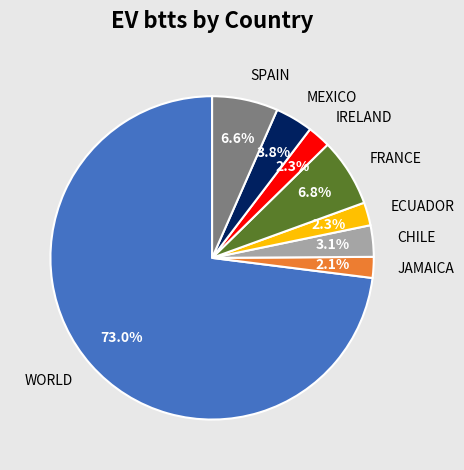

Which category has the biggest portion of the pie?

WORLD